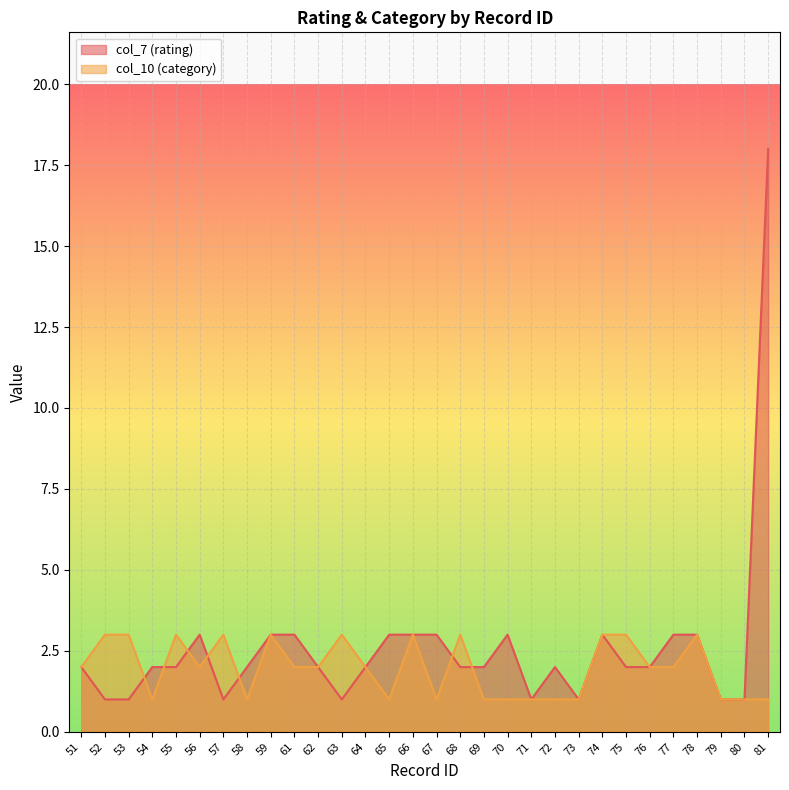

How many intersections are there between col_10 (category) and col_7 (rating)?

7